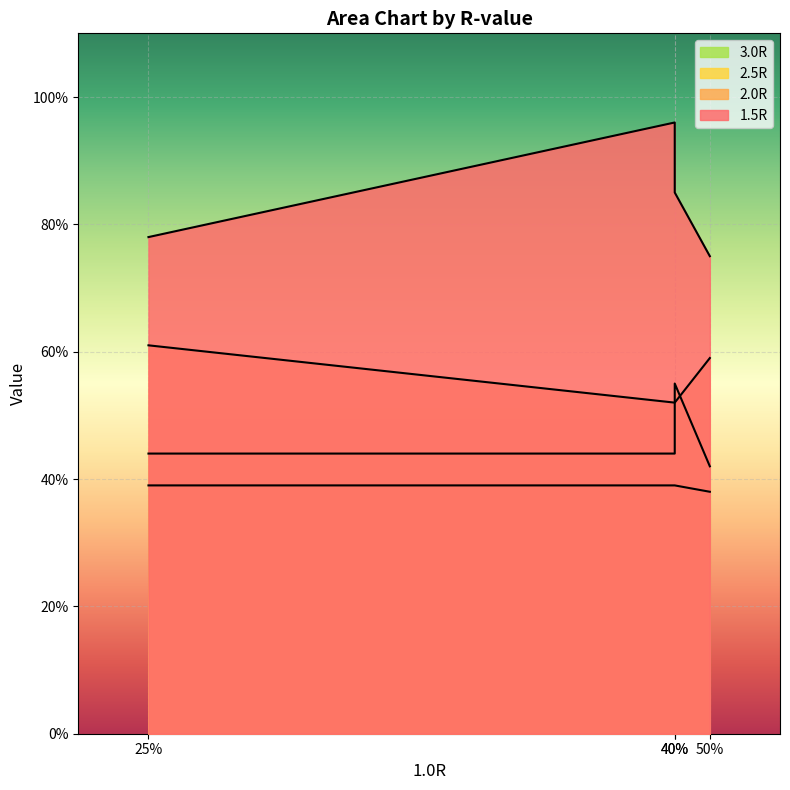

What is the total value across all series at 40%?

2.3